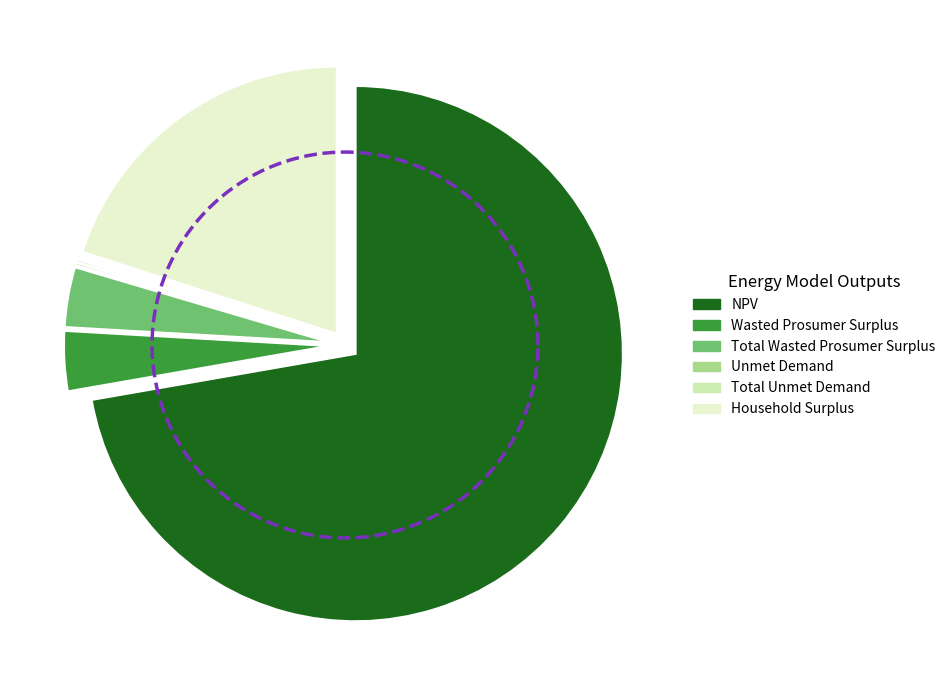

How many segments does this pie chart have?

6